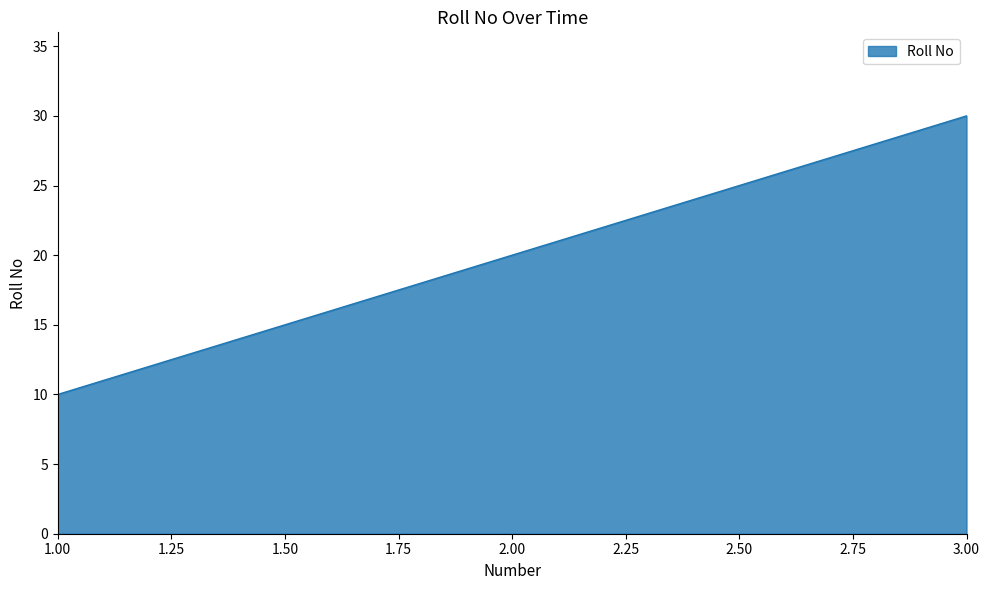

What is the ratio of the value at 1.00 to the value at 2.00?

0.5